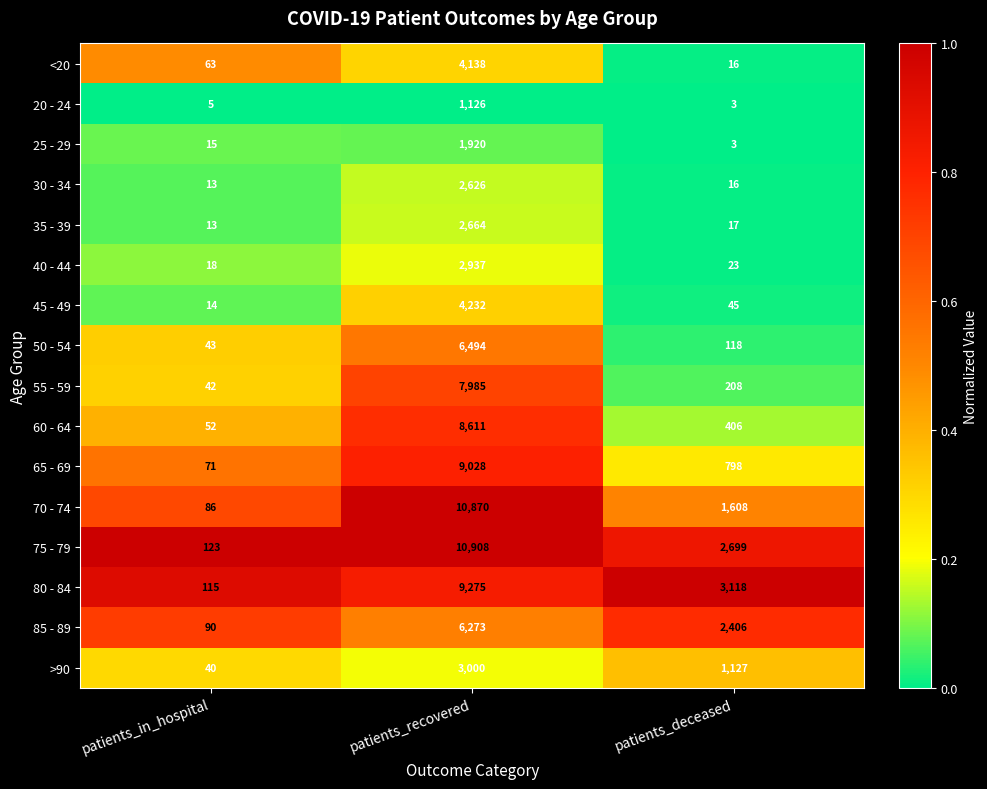

At which category is the sum across all series the highest?

patients_recovered